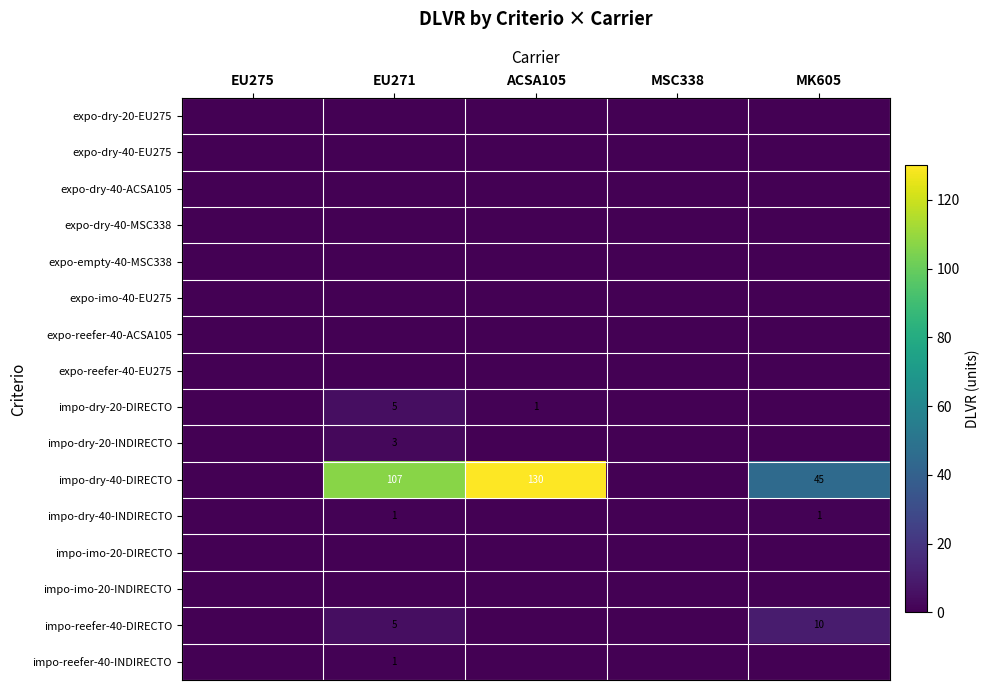

At which category is the sum across all series the highest?

ACSA105